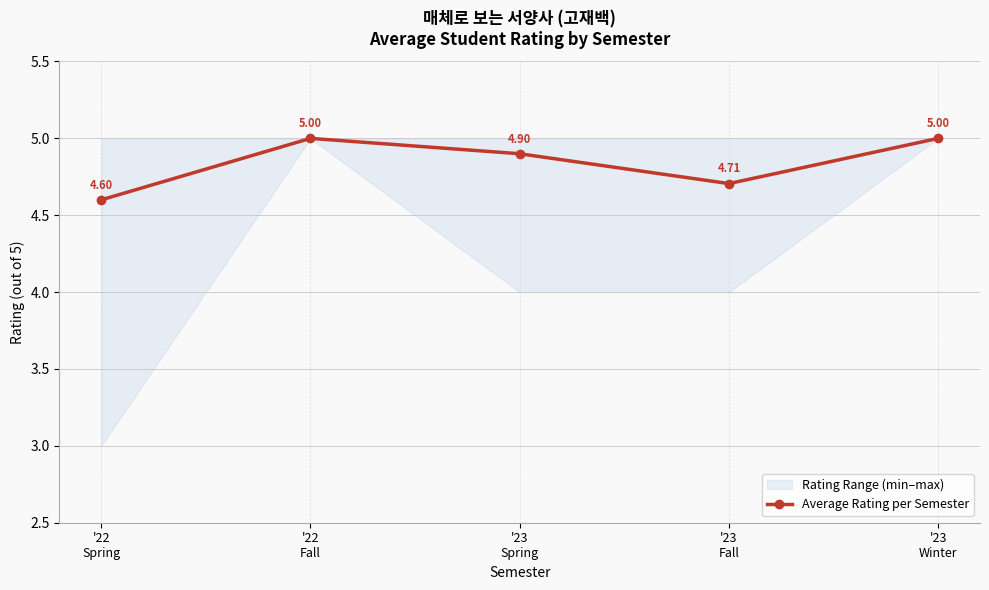

What is the change in value from '23
Spring to '23
Fall?

-0.2